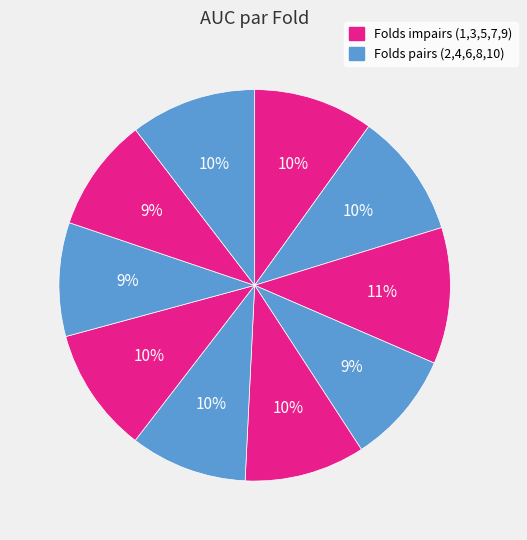

Rank the categories by value from lowest to highest.

Fold 4, Fold 8, Fold 9, Fold 6, Fold 1, Fold 5, Fold 2, Fold 7, Fold 10, Fold 3